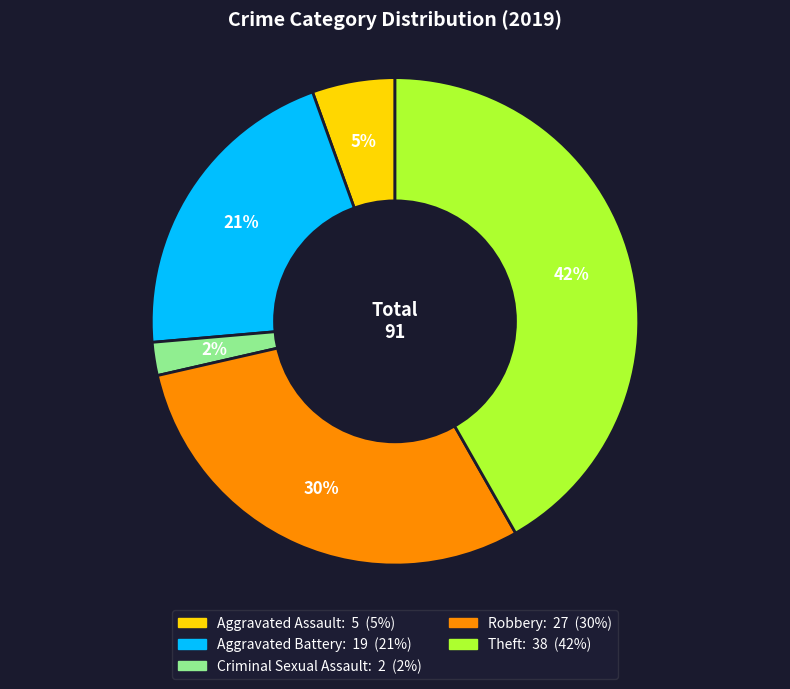

To the nearest percent, what is the combined percentage of Aggravated Battery and Criminal Sexual Assault?

23%